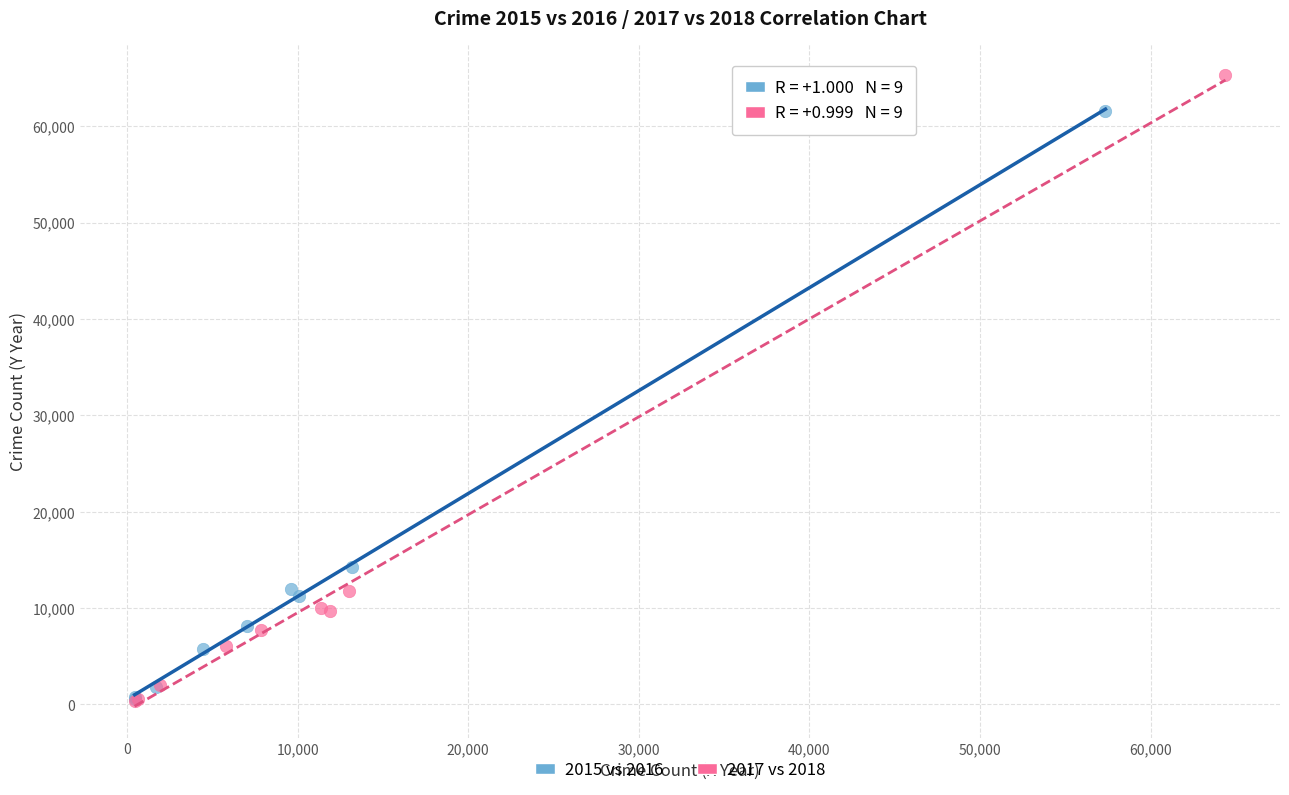

What are all the series names shown in the legend?

2015 vs 2016, 2017 vs 2018